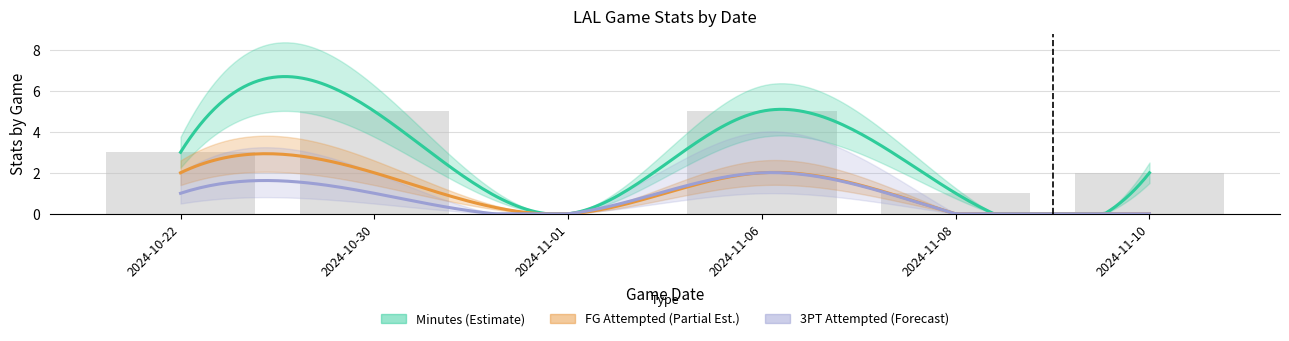

Reading left to right, transcribe all the data shown in this chart.

minutes: 3	5	0	5	1	2
field_goals_made: 0	1	0	0	0	0
field_goals_attempted: 2	2	0	2	0	0
three_pointers_attempted: 1	1	0	2	0	0